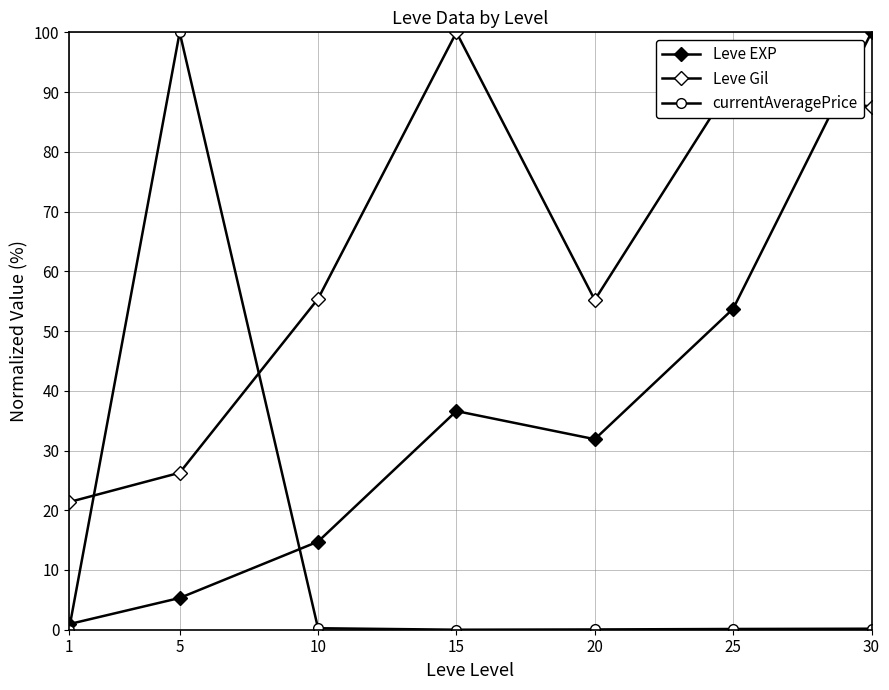

Does the chart have visible grid lines?

Yes